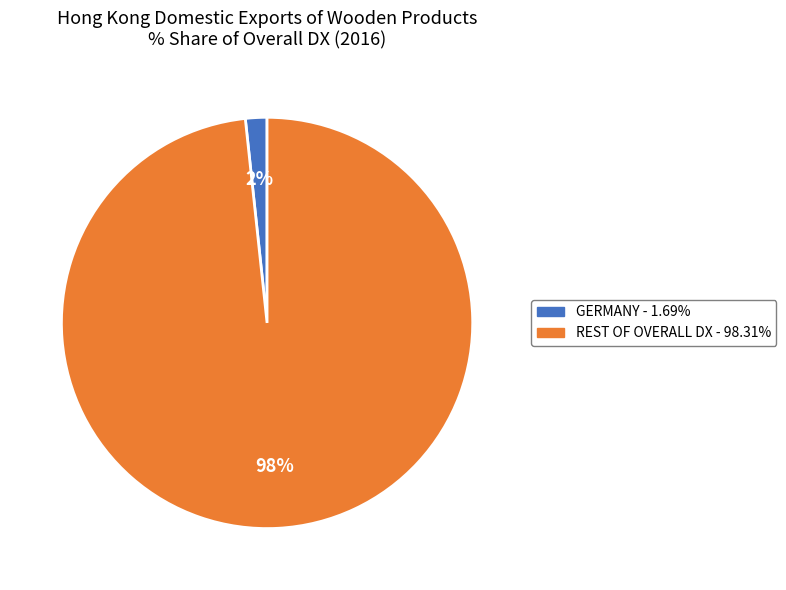

How many slices are in this pie chart?

2